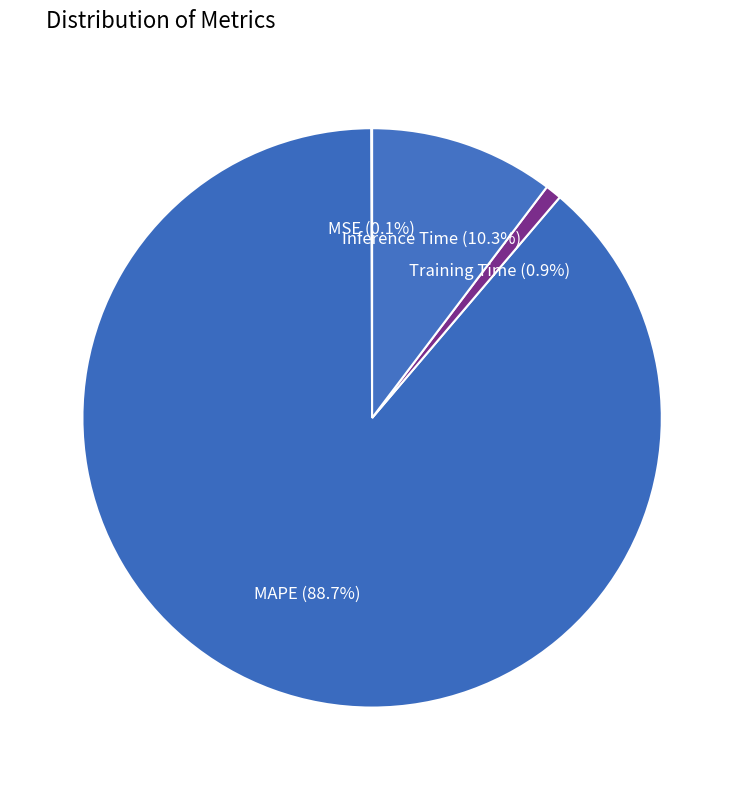

Which category has the biggest portion of the pie?

MAPE